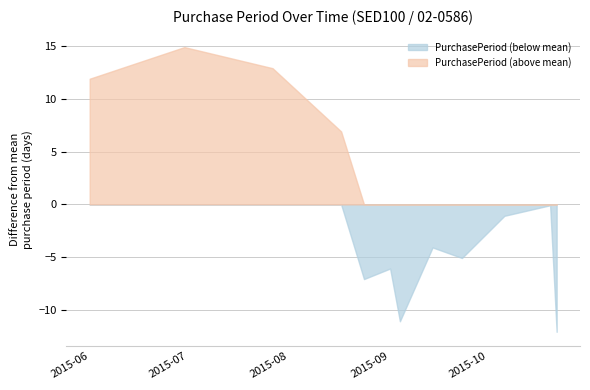

List the series in order of their peak value, lowest first.

PurchasePeriod (below mean), PurchasePeriod (above mean)